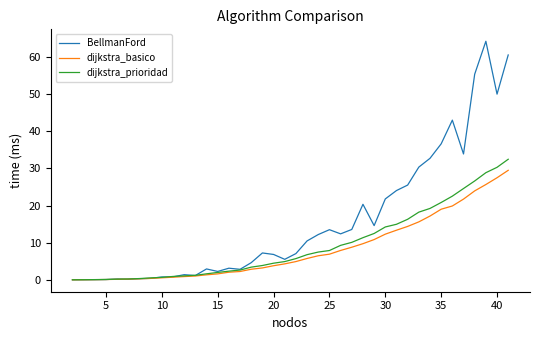

What is the maximum value shown in the chart?

64.2